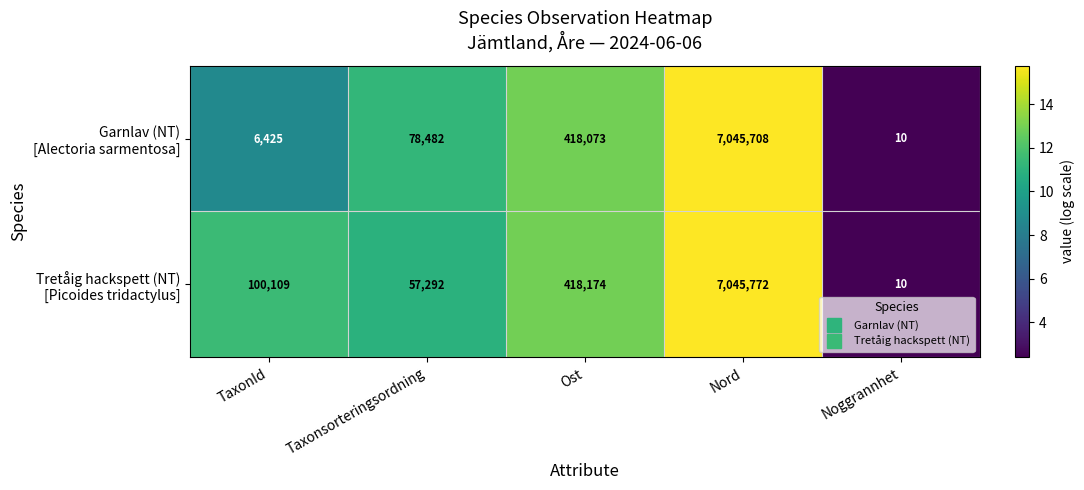

What is the difference between the highest and lowest values at TaxonId?

93684